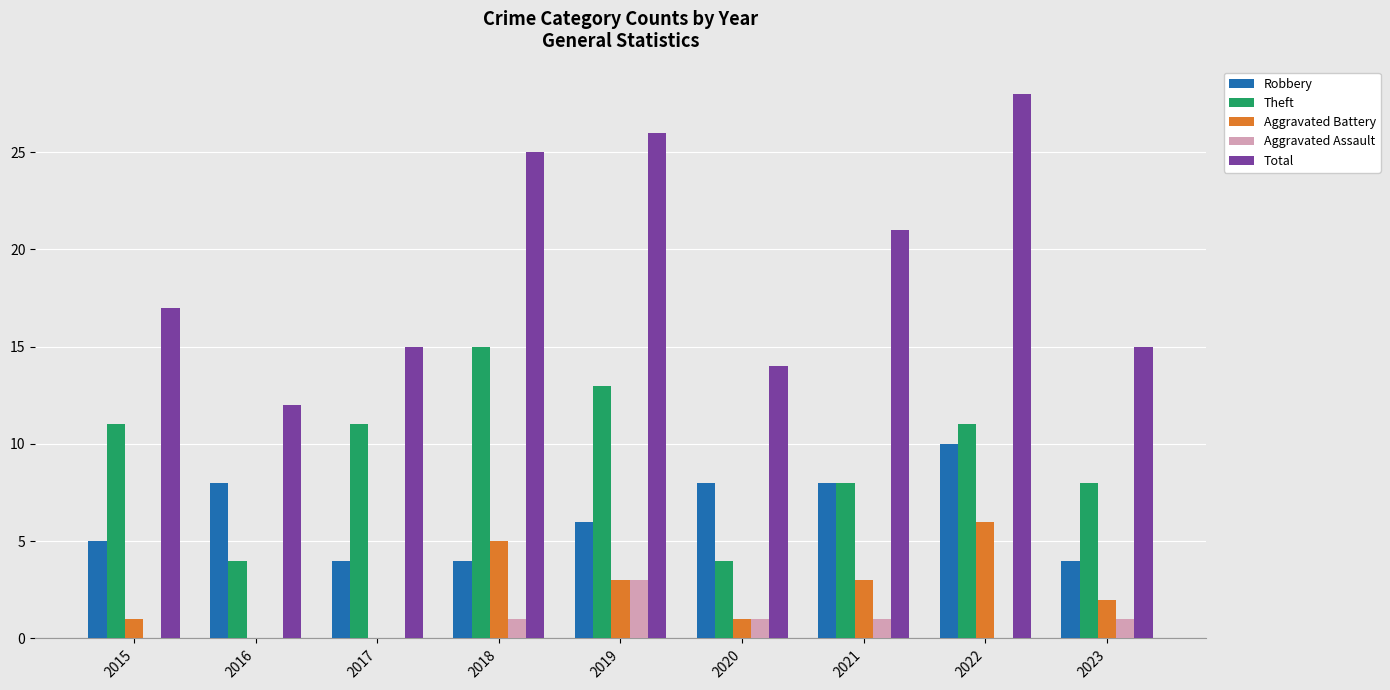

Reading left to right, extract all data points from this chart.

Robbery: 2015=5	2016=8	2017=4	2018=4	2019=6	2020=8	2021=8	2022=10	2023=4
Theft: 2015=11	2016=4	2017=11	2018=15	2019=13	2020=4	2021=8	2022=11	2023=8
Aggravated Battery: 2015=1	2016=0	2017=0	2018=5	2019=3	2020=1	2021=3	2022=6	2023=2
Aggravated Assault: 2015=0	2016=0	2017=0	2018=1	2019=3	2020=1	2021=1	2022=0	2023=1
Total: 2015=17	2016=12	2017=15	2018=25	2019=26	2020=14	2021=21	2022=28	2023=15